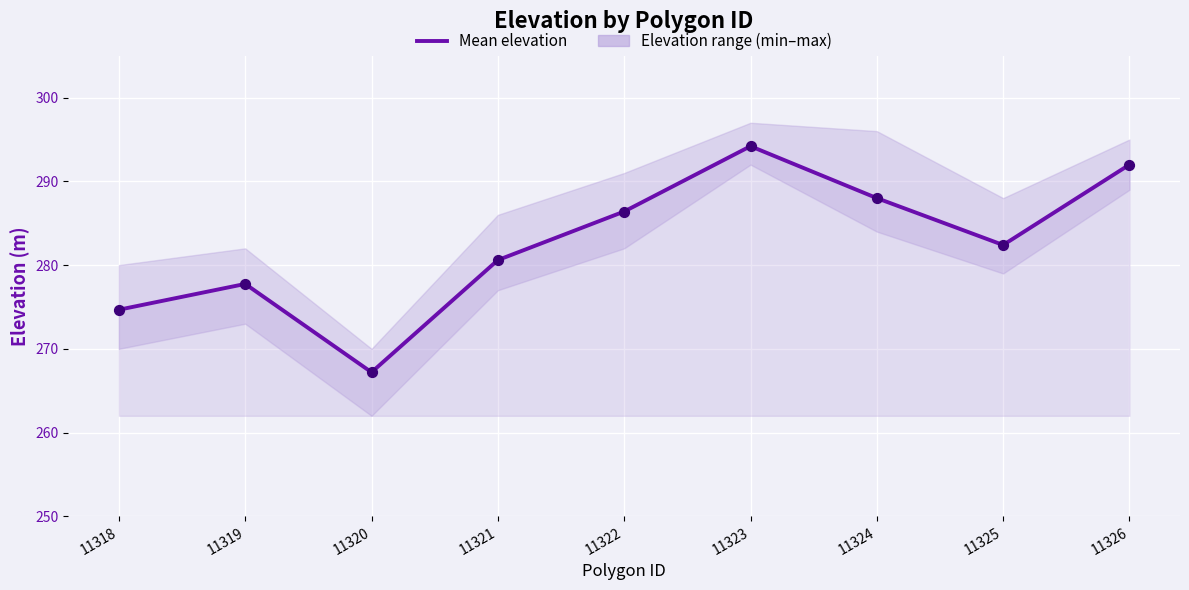

Between 11322 and 11326, which is larger?

11326